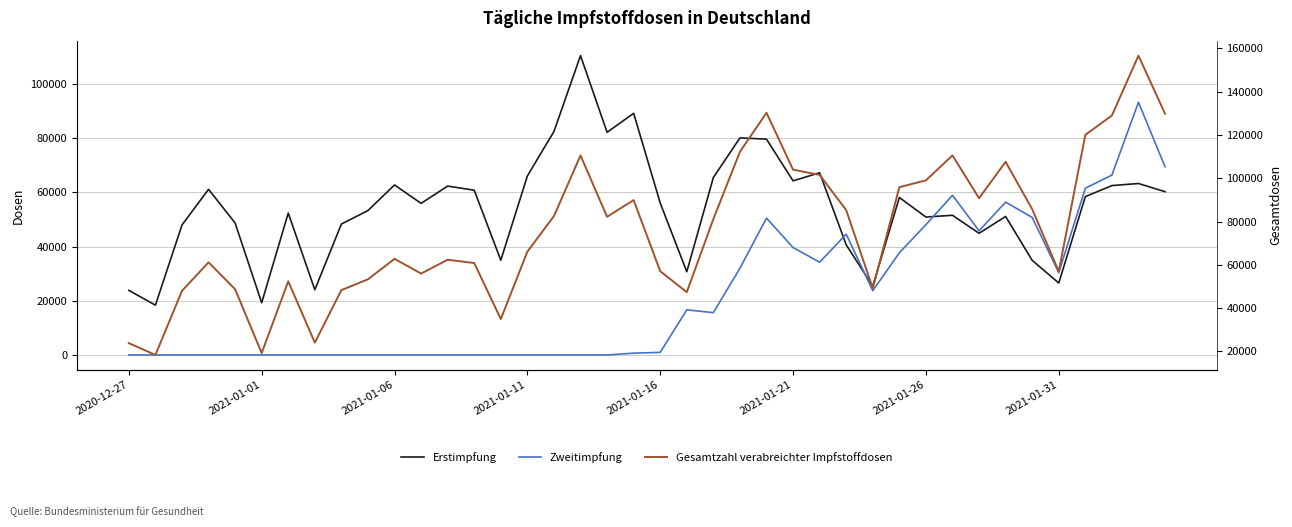

Between 2021-01-31 and 29, which series saw the biggest shift?

Gesamtzahl verabreichter Impfstoffdosen